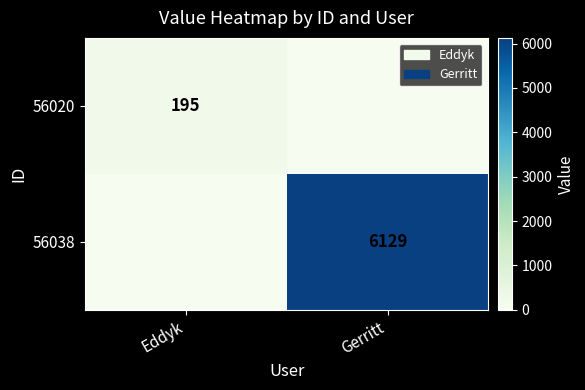

True or false: 56038 has a value of 2222 at Gerritt.

False